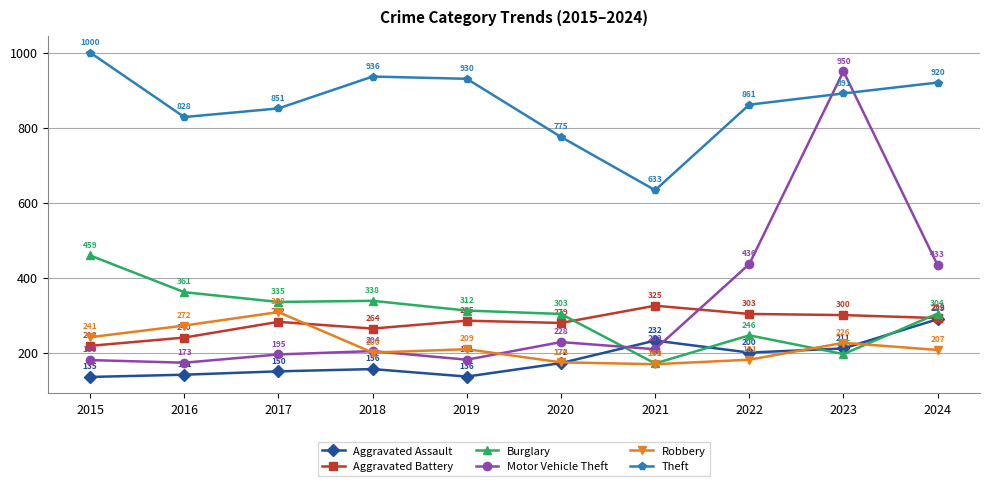

What is the difference between the maximum and minimum values in the Burglary series?

288